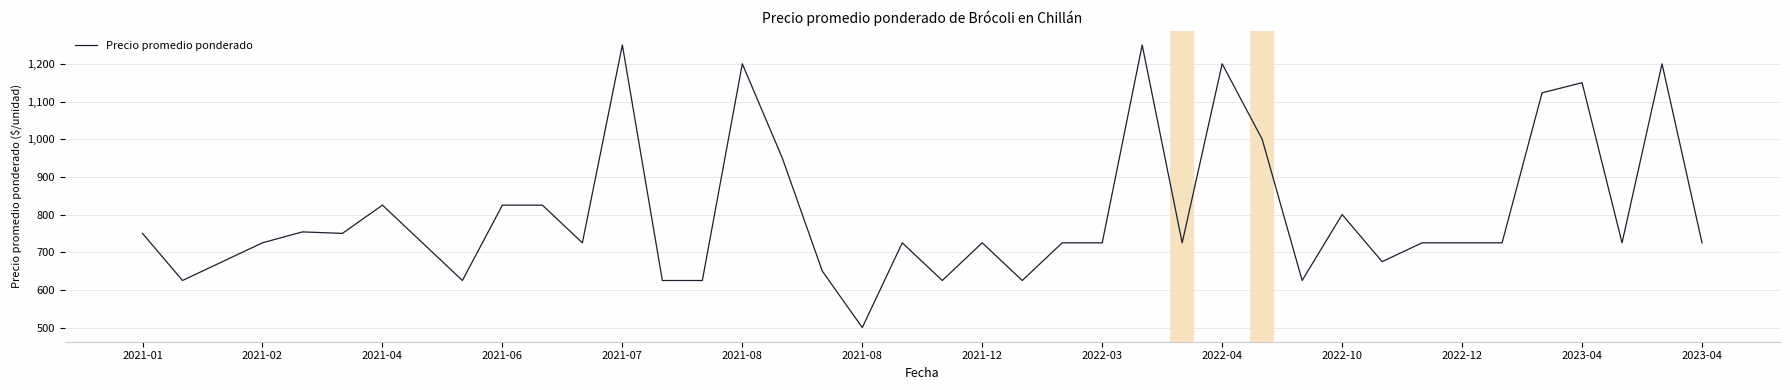

What is the difference between the maximum and minimum values?

750